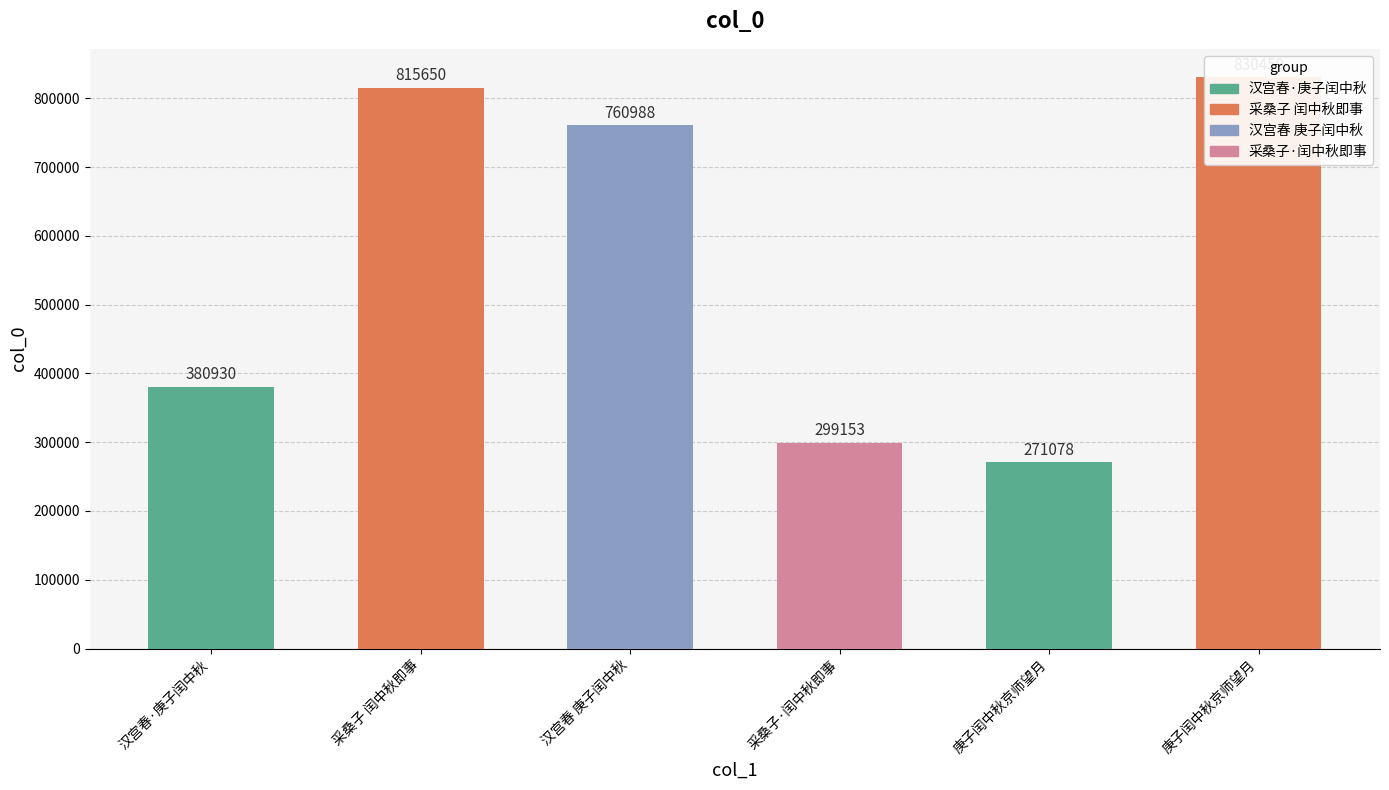

What is the sum of all values?

3358258